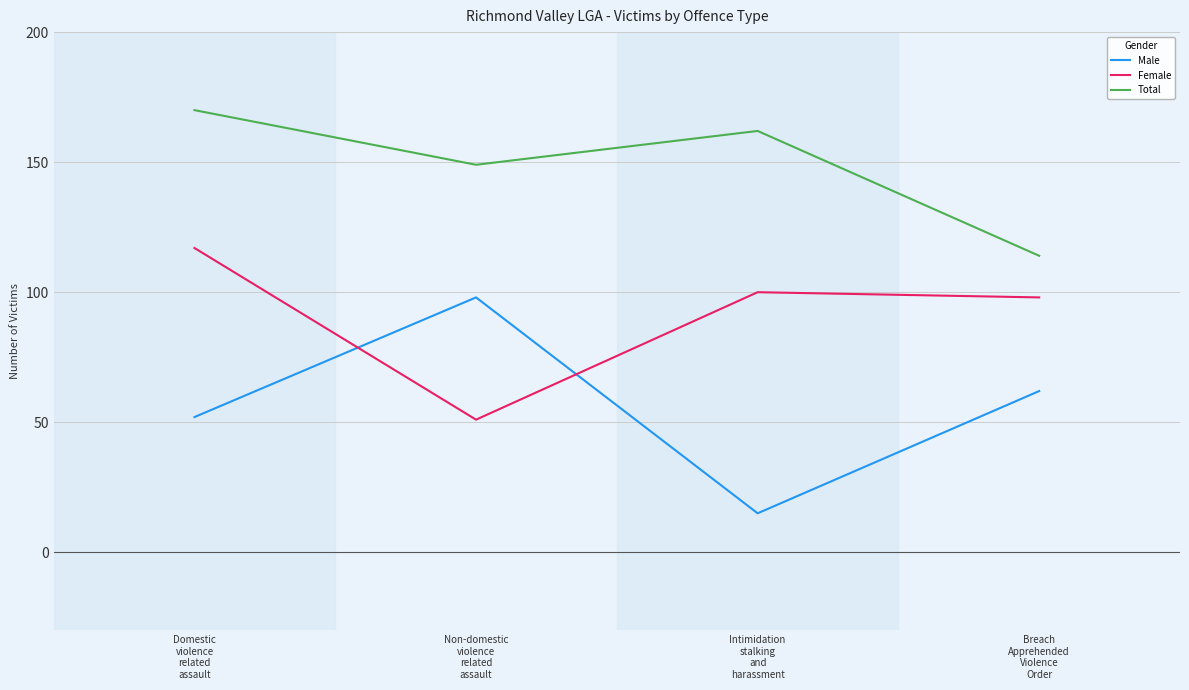

What is the difference between the maximum and minimum values in the Male series?

83